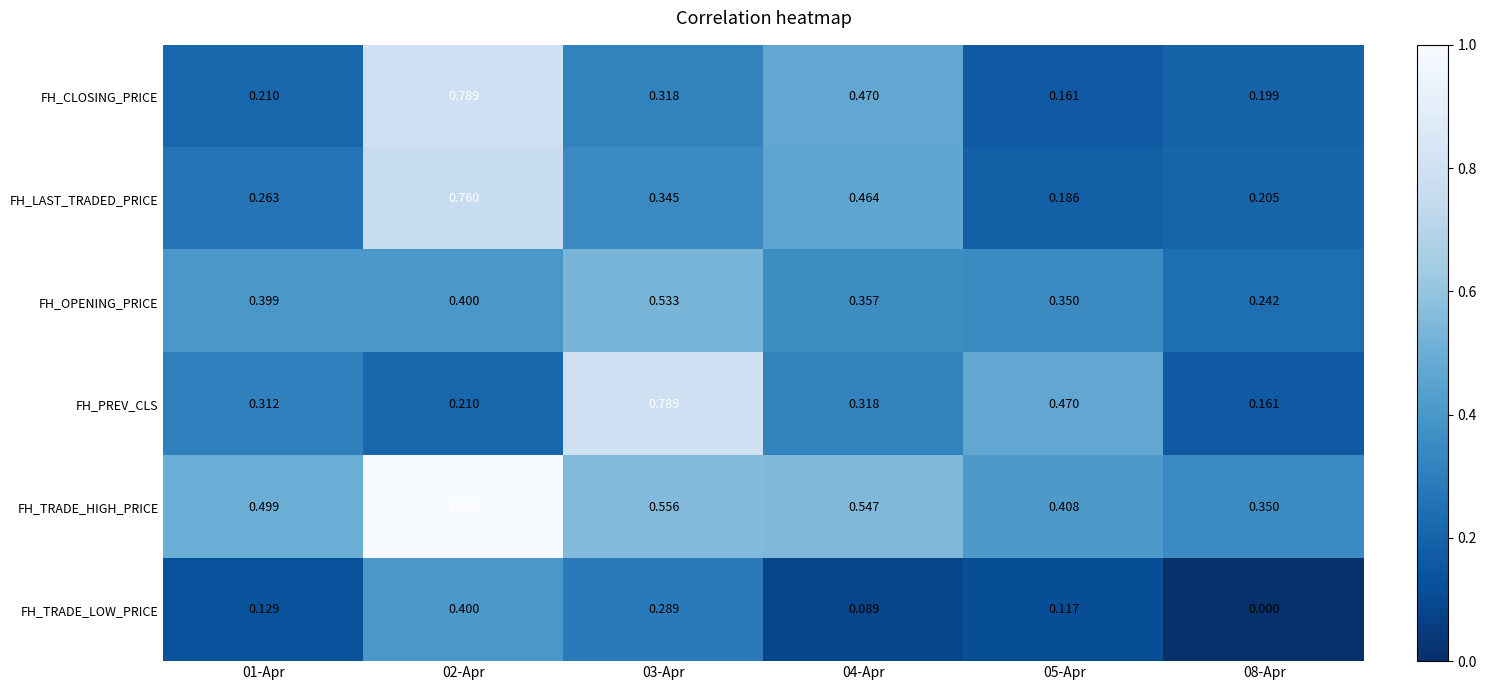

At 05-Apr, list the series in order from smallest to largest.

FH_TRADE_LOW_PRICE, FH_CLOSING_PRICE, FH_LAST_TRADED_PRICE, FH_OPENING_PRICE, FH_TRADE_HIGH_PRICE, FH_PREV_CLS